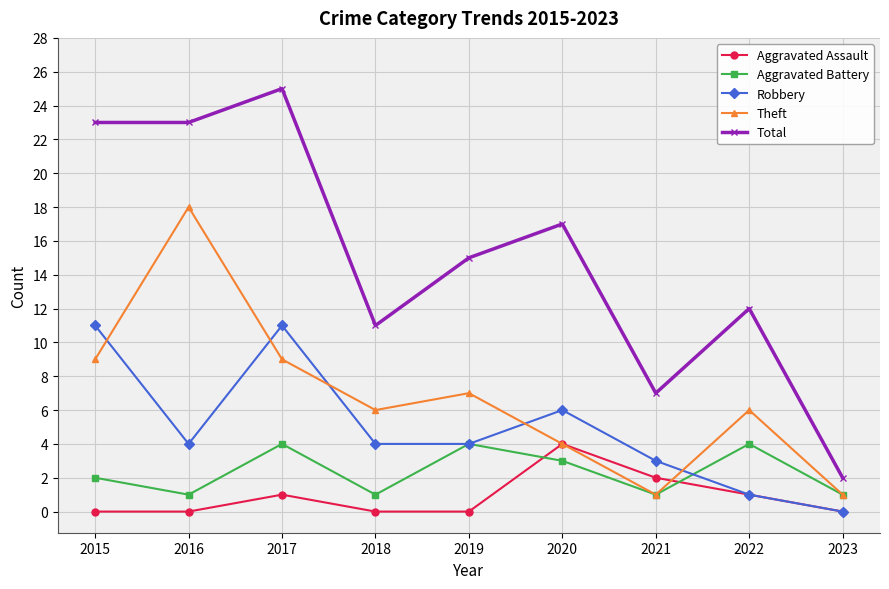

The value of Aggravated Assault at 2020 is 6. True or false?

False